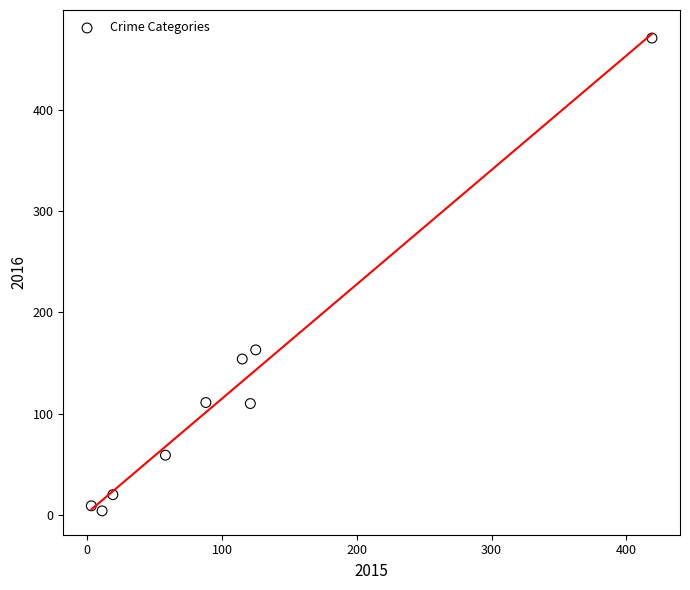

What is the range of Y values (max minus min)?

467